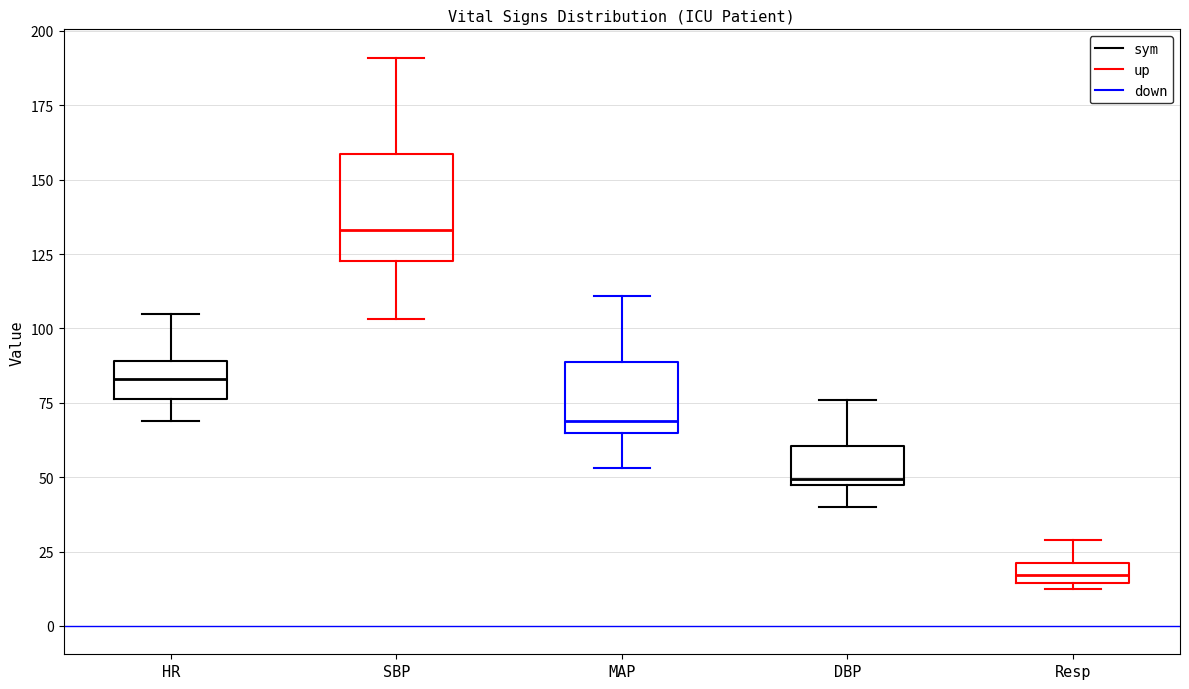

Where is the lower edge of the box for Resp on the y-axis? The values are not printed on the chart, so give them approximately, as read against the axis.

15